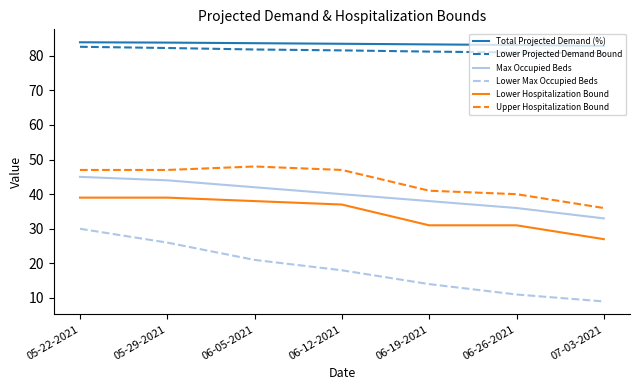

The Lower Max Occupied Beds series shows 4.7 at 07-03-2021. True or false?

False